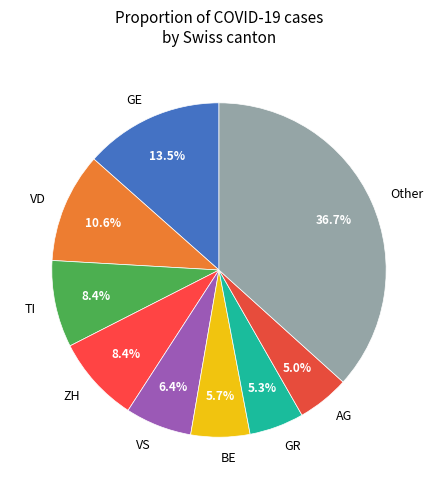

Which slice is the largest?

Other